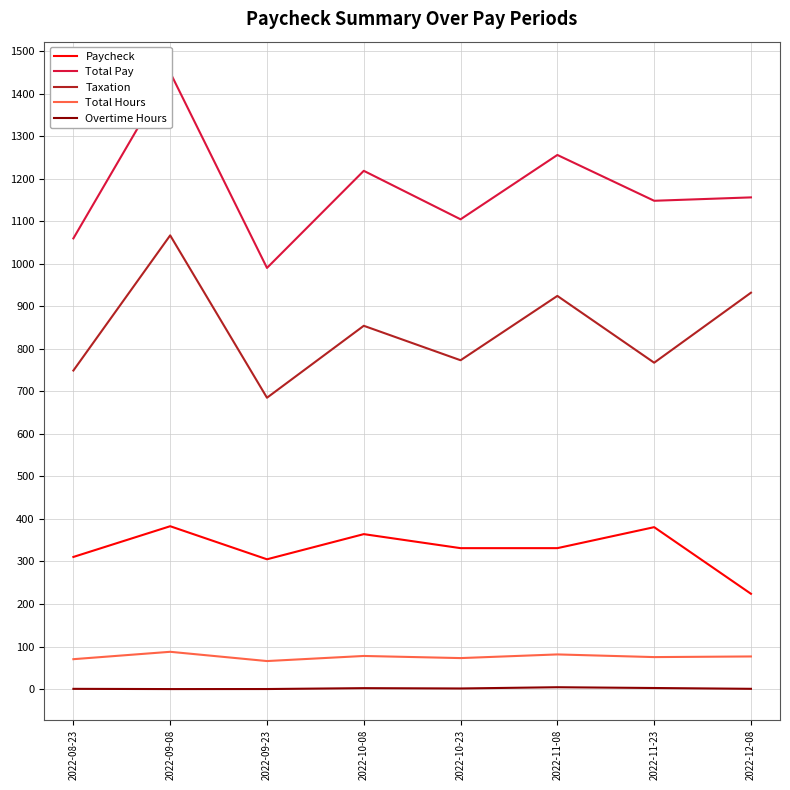

What is the difference between the maximum and minimum values in the Total Hours series?

21.8